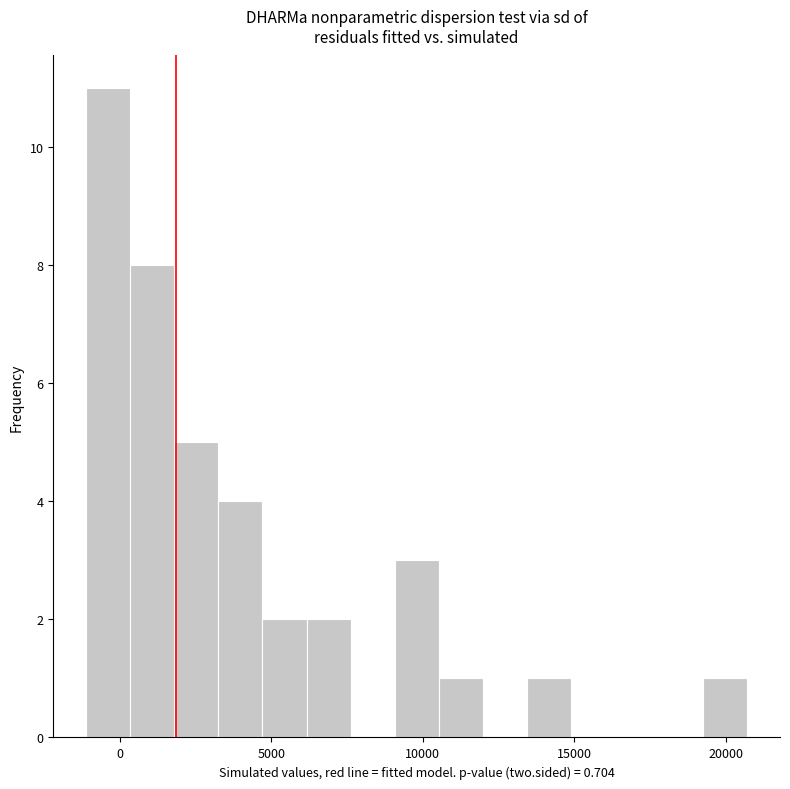

Around what value on the x-axis is the tallest bar? Give the approximate position of its centre, as read against the axis.

-500